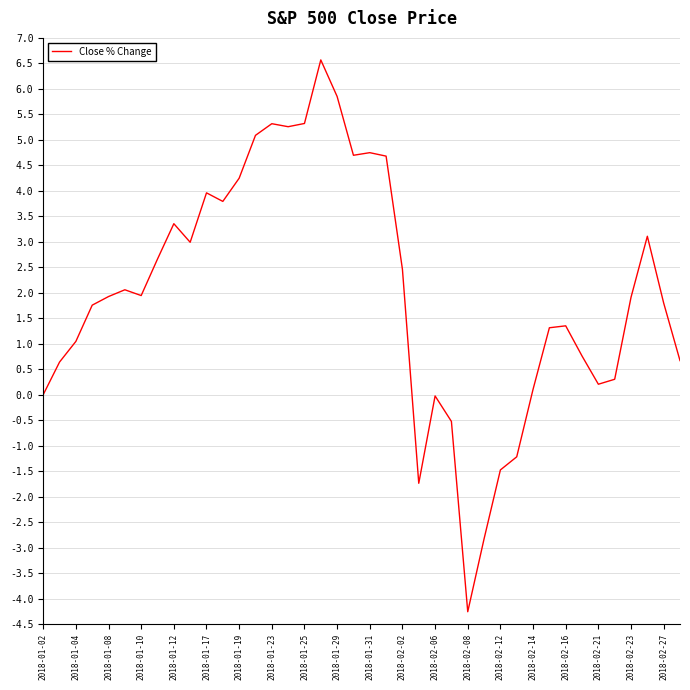

What is the maximum value shown in the chart?

6.6